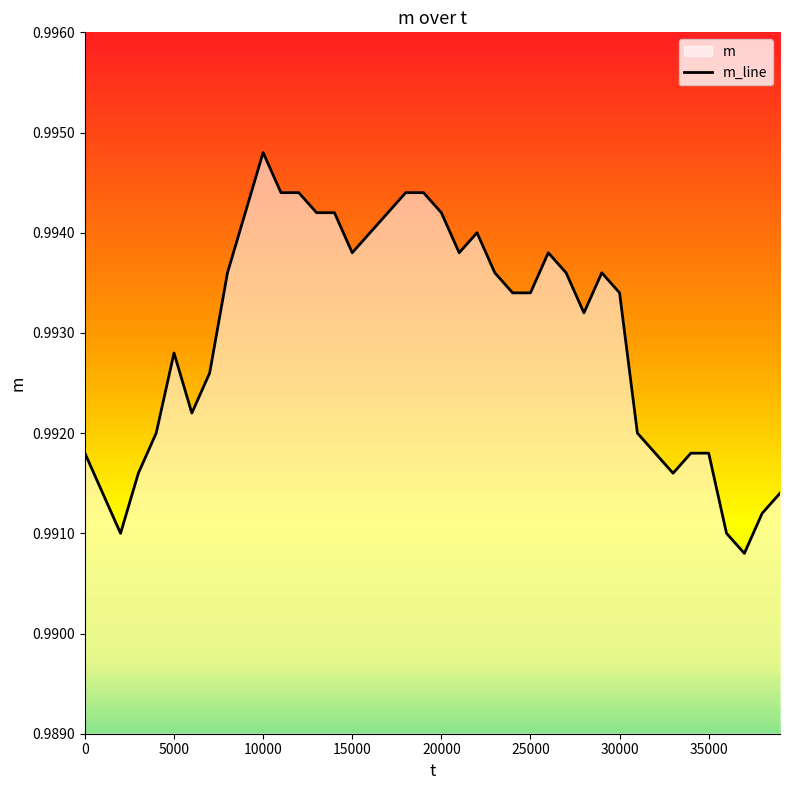

Where is the data nearest to the value 0?

37000